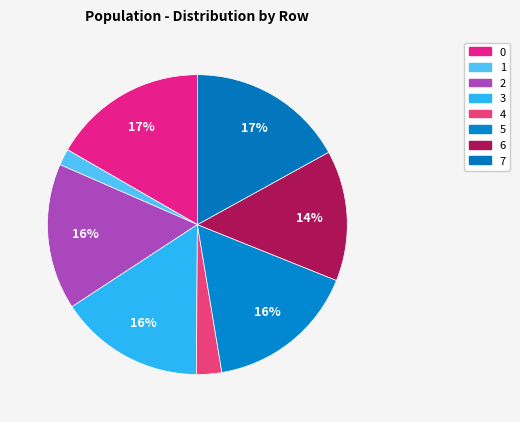

Do 5 and 4 together represent more than half of the pie?

No